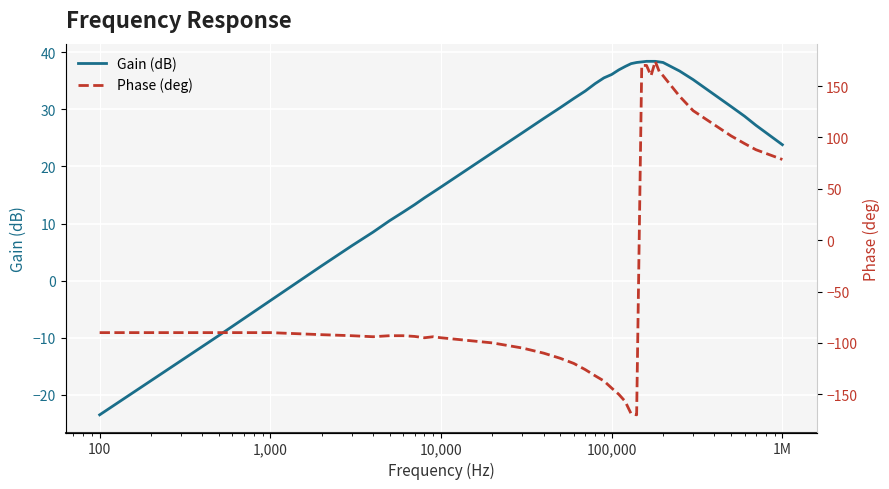

How many values in Gain (dB) are above zero?

34